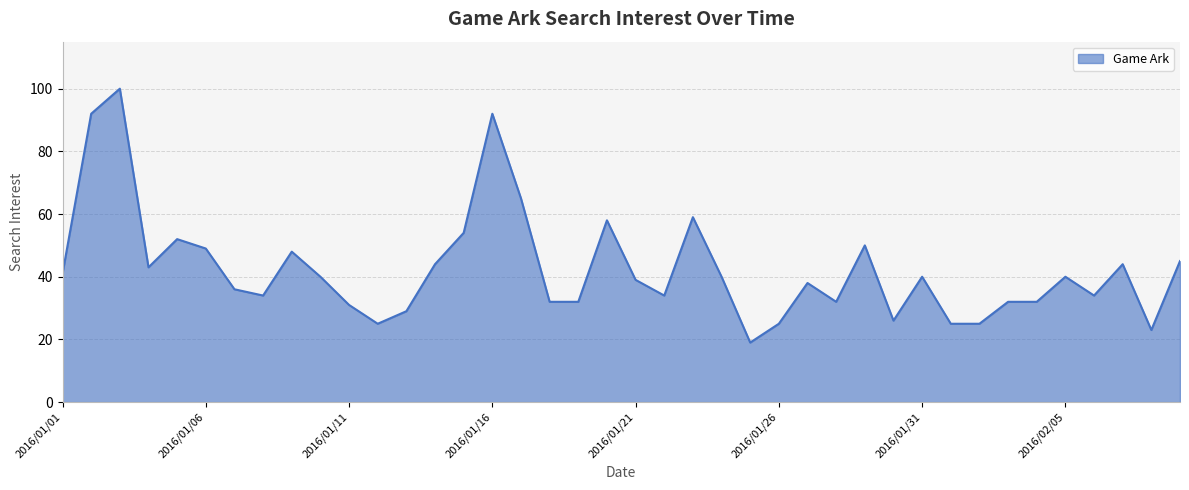

What is the difference between the maximum and minimum values?

81